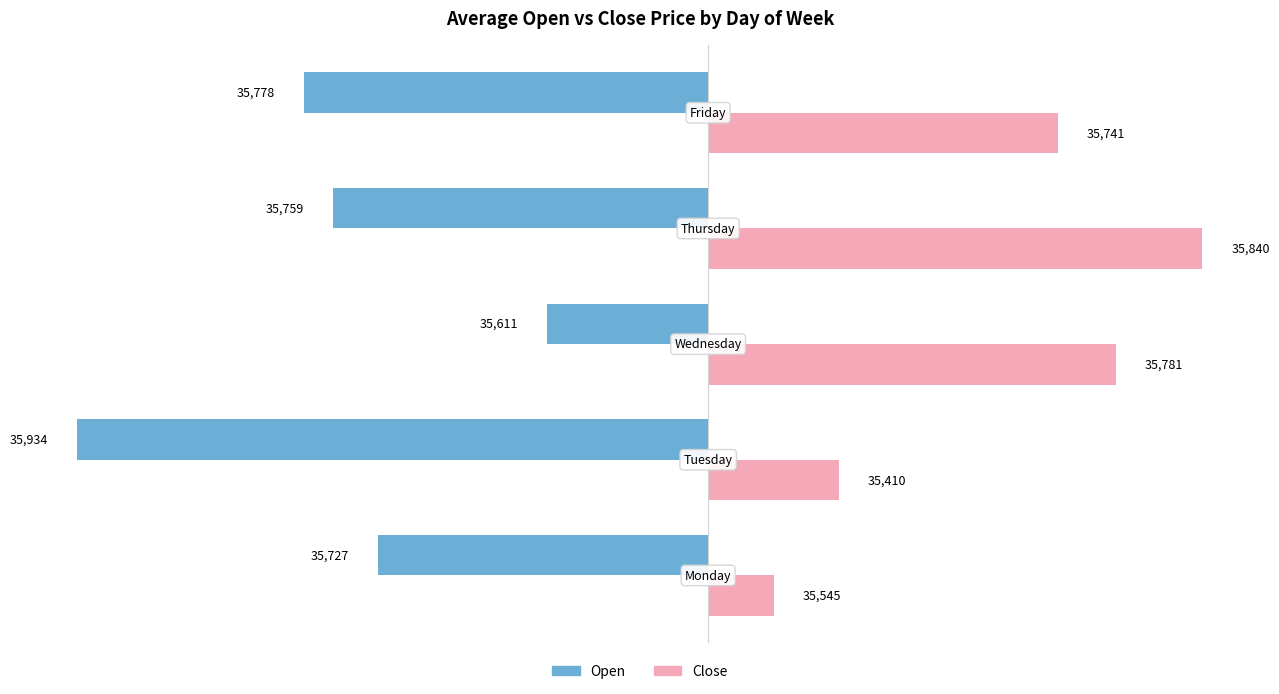

What are all the series names shown in the legend?

Open, Close